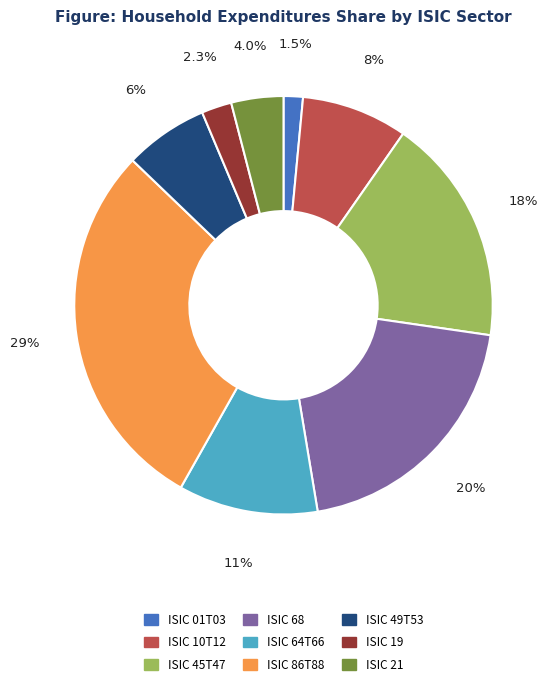

Combined, what portion of the pie is ISIC 49T53 and ISIC 21?

10.5%